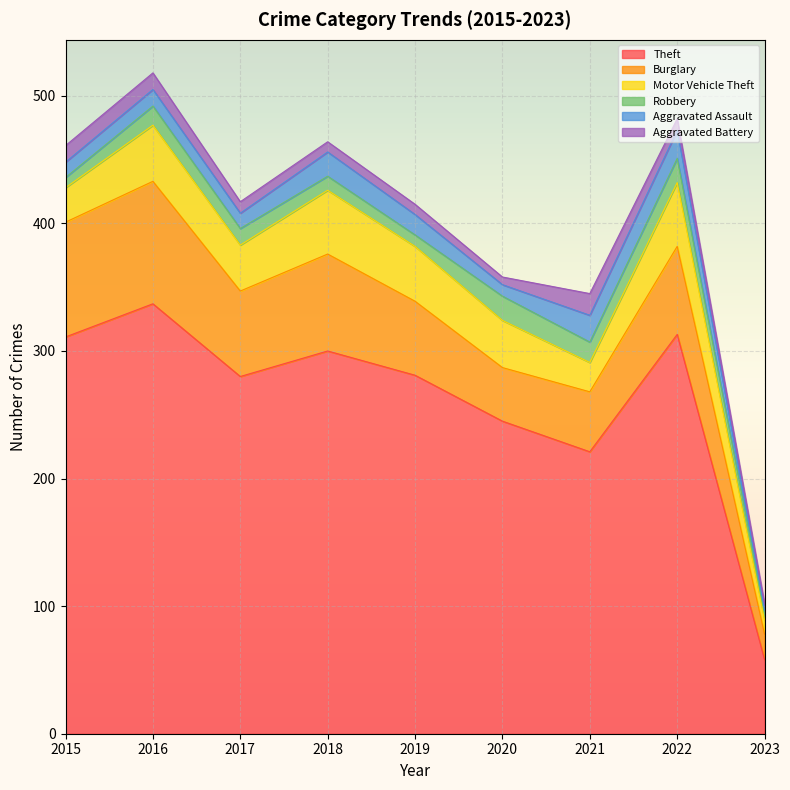

True or false: Aggravated Assault and Burglary cross at least once.

False